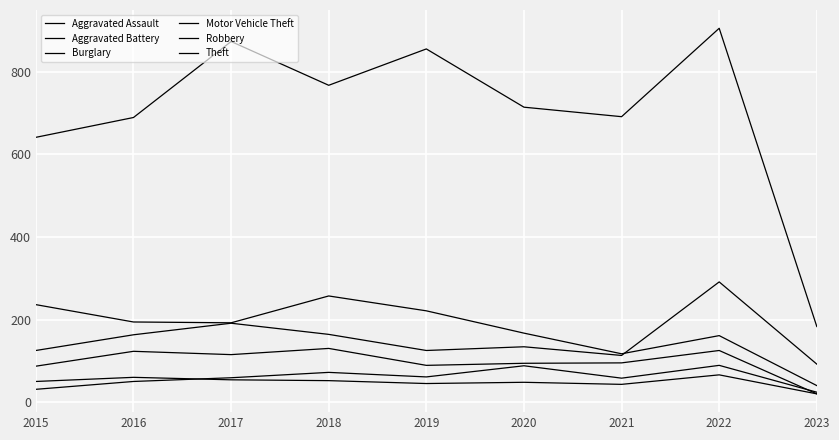

How many distinct data groups are displayed?

6